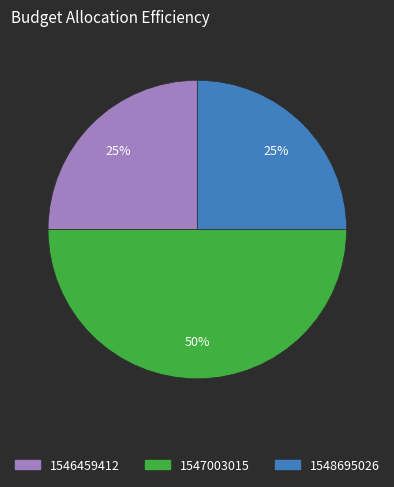

To the nearest percent, what is the average slice percentage?

33%